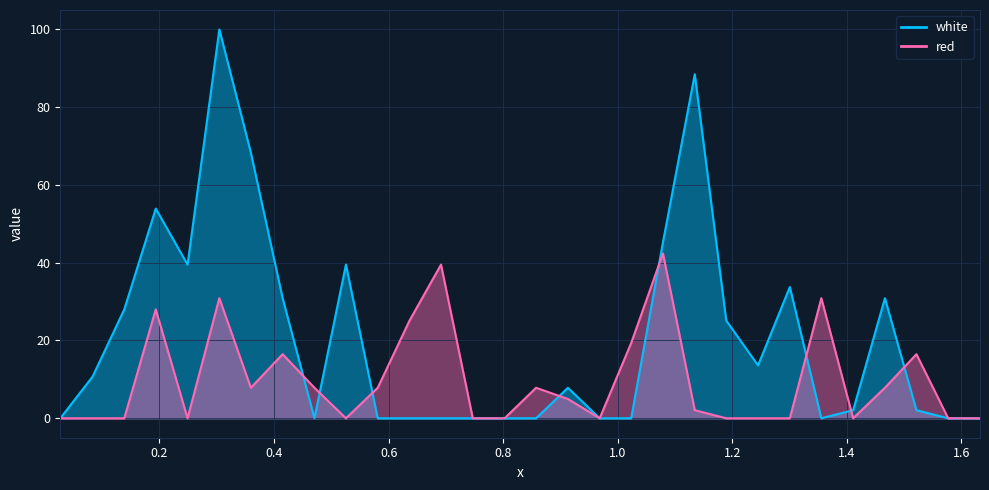

What is the label of the 7th point from the left?

0.3595